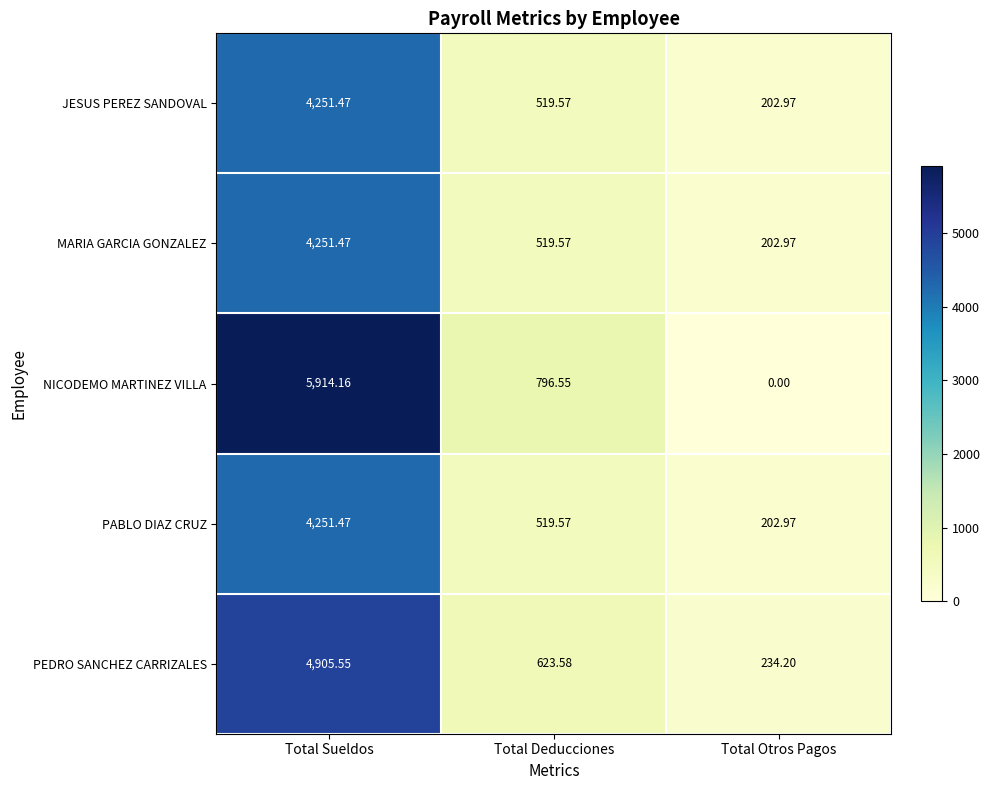

Which series has the largest range (max minus min)?

NICODEMO MARTINEZ VILLA